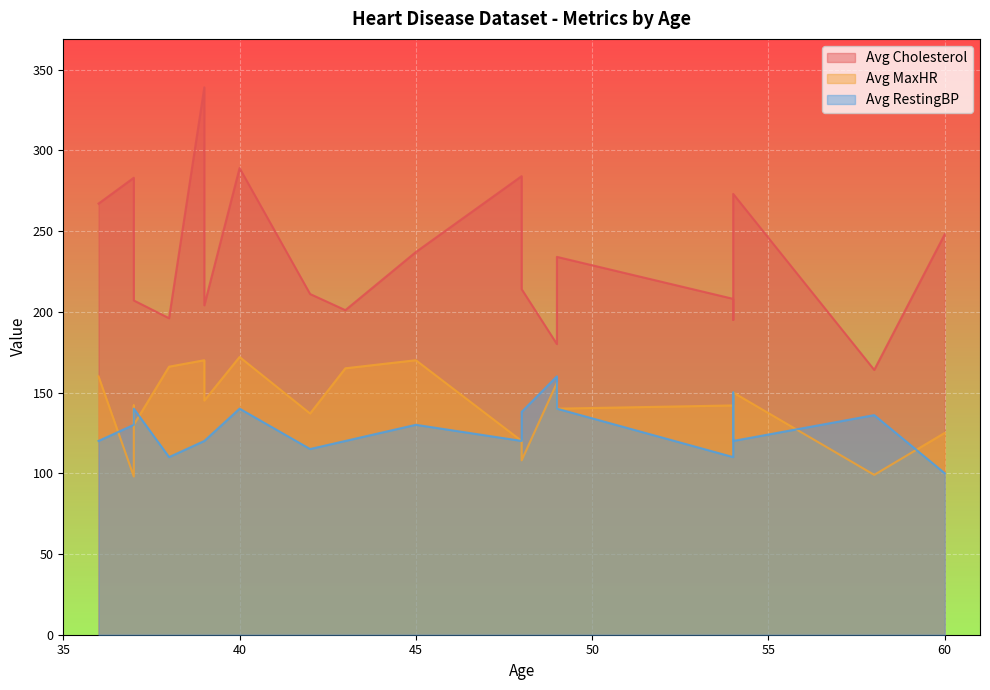

Reading left to right, what are all the values shown in this chart?

Avg Cholesterol: 40=289	49=180	37=283	48=214	54=195	39=339	45=237	54=208	37=207	48=284	37=211	58=164	39=204	49=234	42=211	54=273	38=196	43=201	60=248	36=267
Avg MaxHR: 40=172	49=156	37=98	48=108	54=122	39=170	45=170	54=142	37=130	48=120	37=142	58=99	39=145	49=140	42=137	54=150	38=166	43=165	60=125	36=160
Avg RestingBP: 40=140	49=160	37=130	48=138	54=150	39=120	45=130	54=110	37=140	48=120	37=130	58=136	39=120	49=140	42=115	54=120	38=110	43=120	60=100	36=120